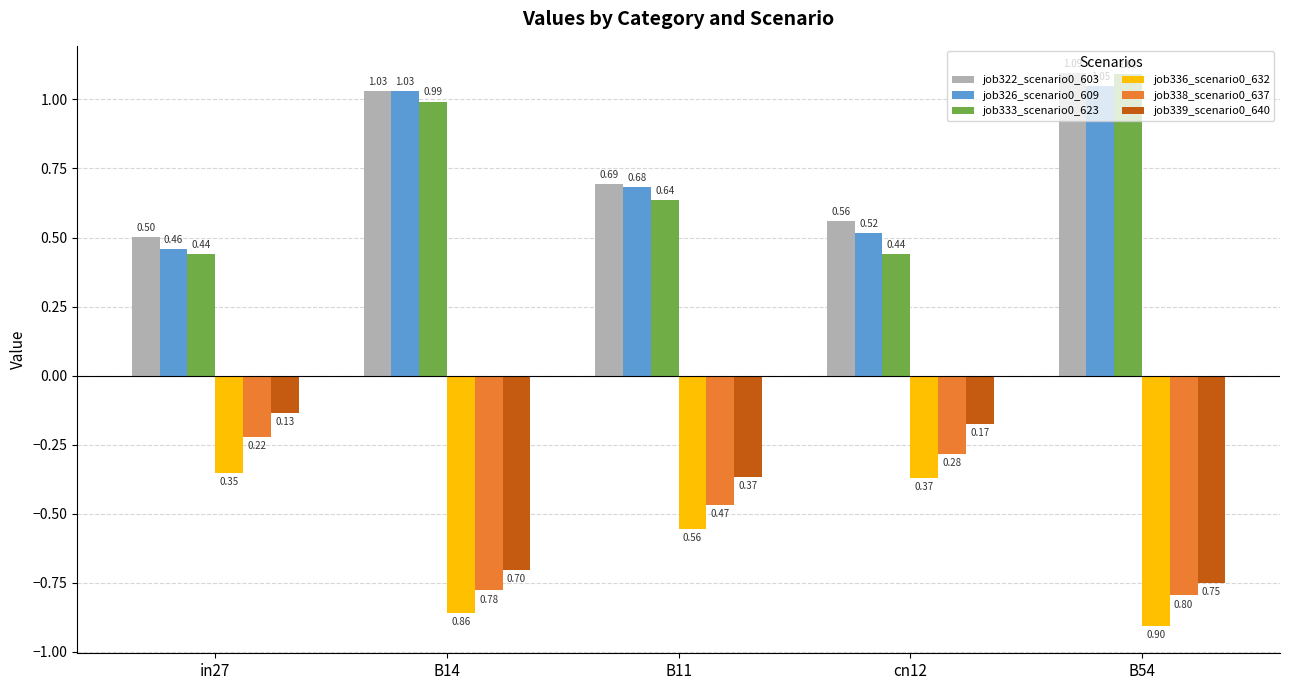

What is the difference between the maximum and second lowest values in the job333_scenario0_623 series?

0.7